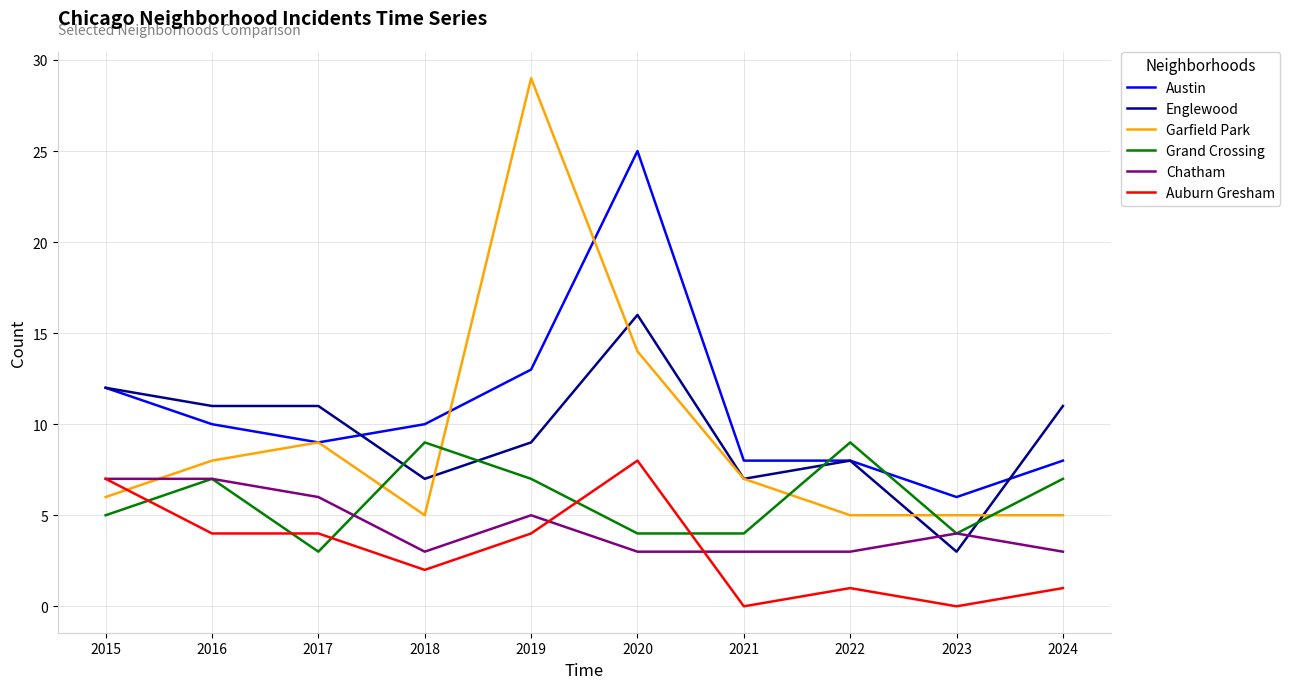

How many values in the Austin series are below 10?

5